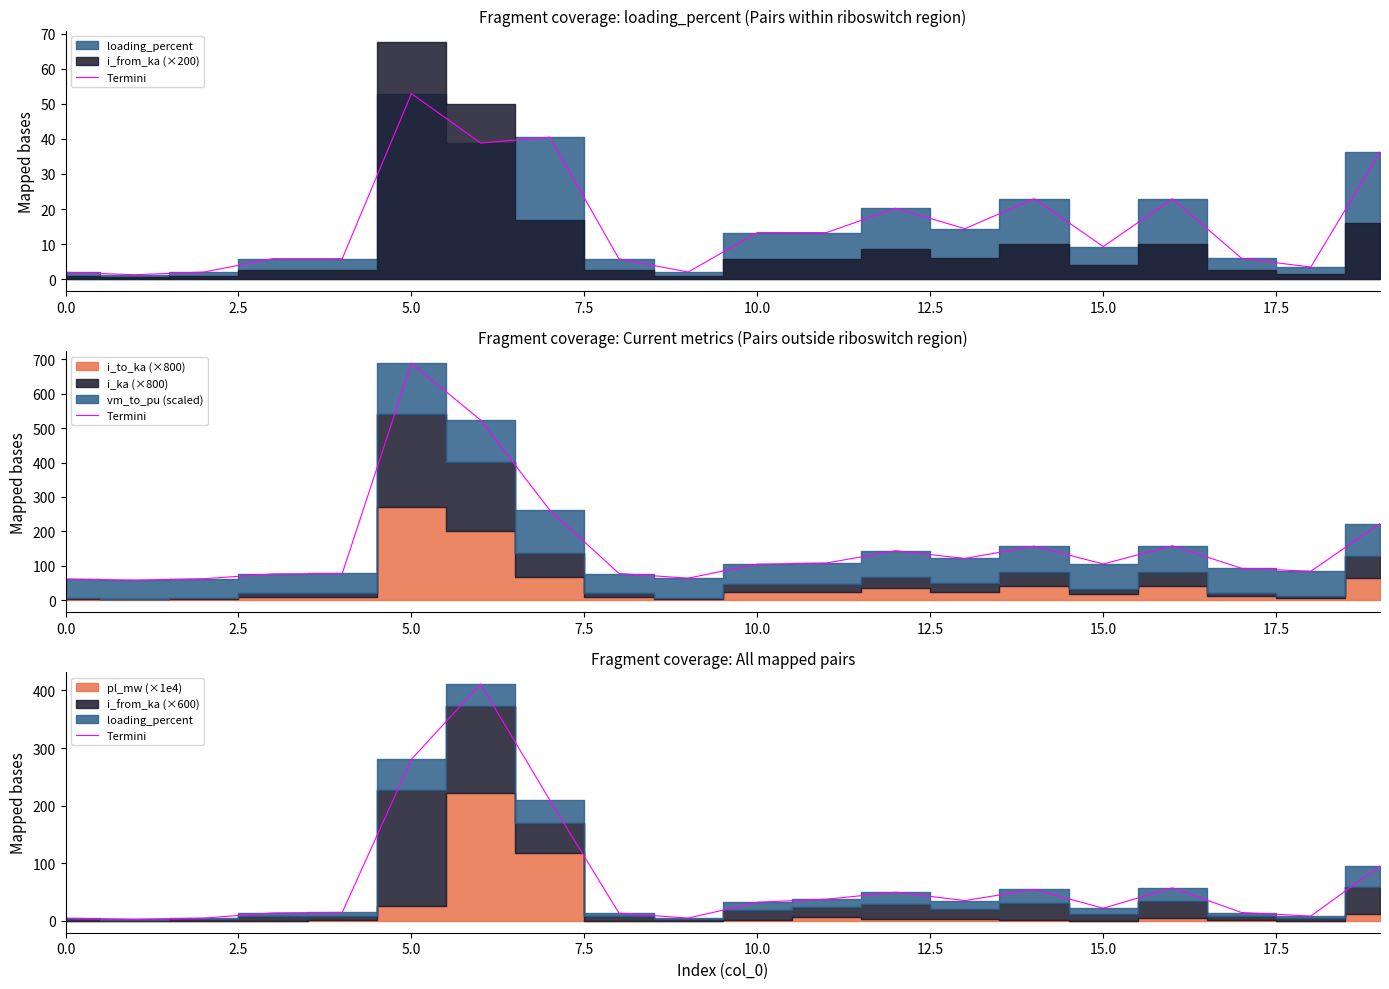

True or false: the data has more than 0 interior local peaks.

True